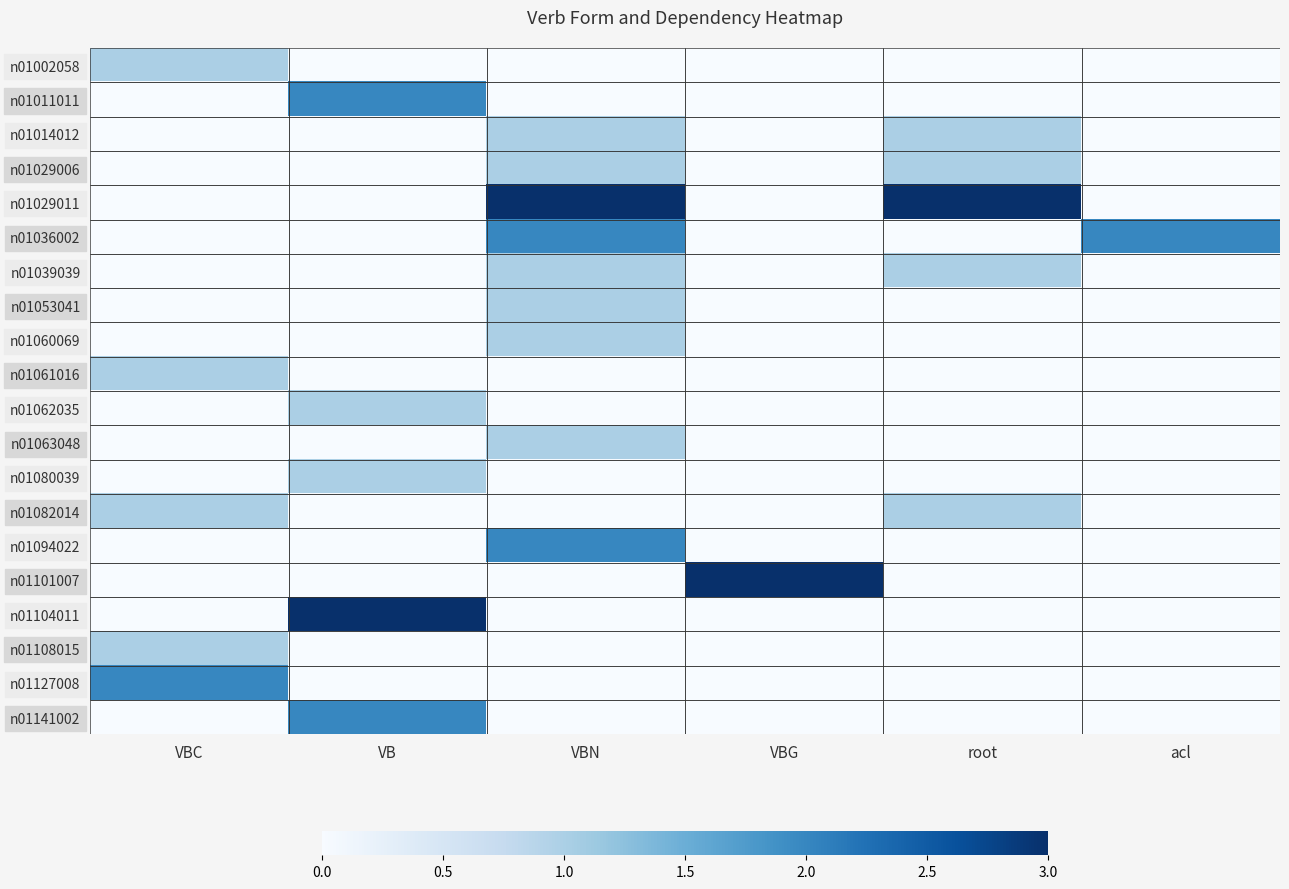

At how many categories does at least one series exceed 0?

6